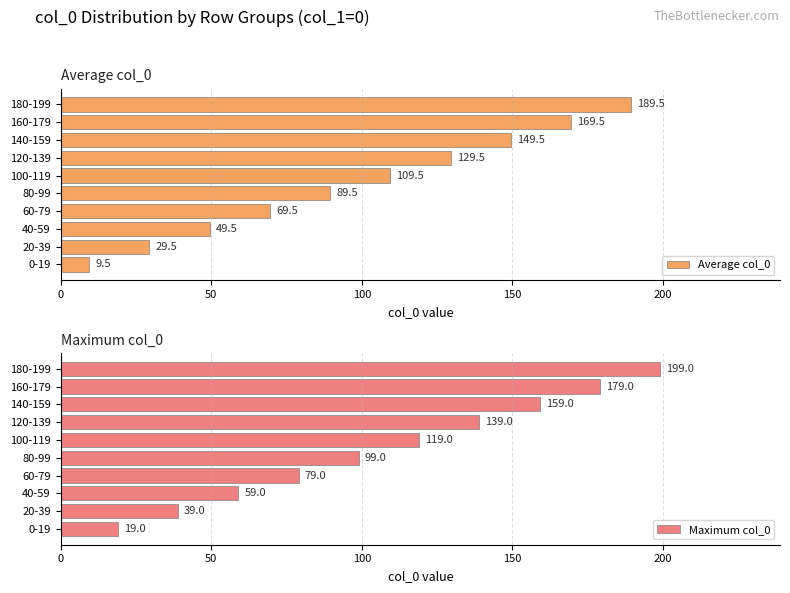

The value of Average col_0 at 80-99 is 43.1. True or false?

False